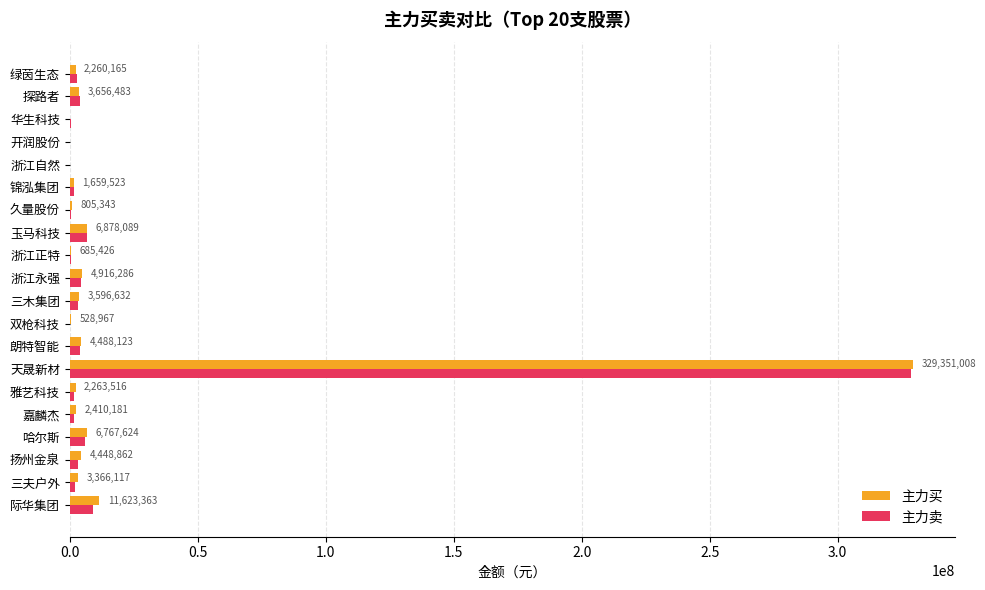

How many categories are shown in the chart?

20